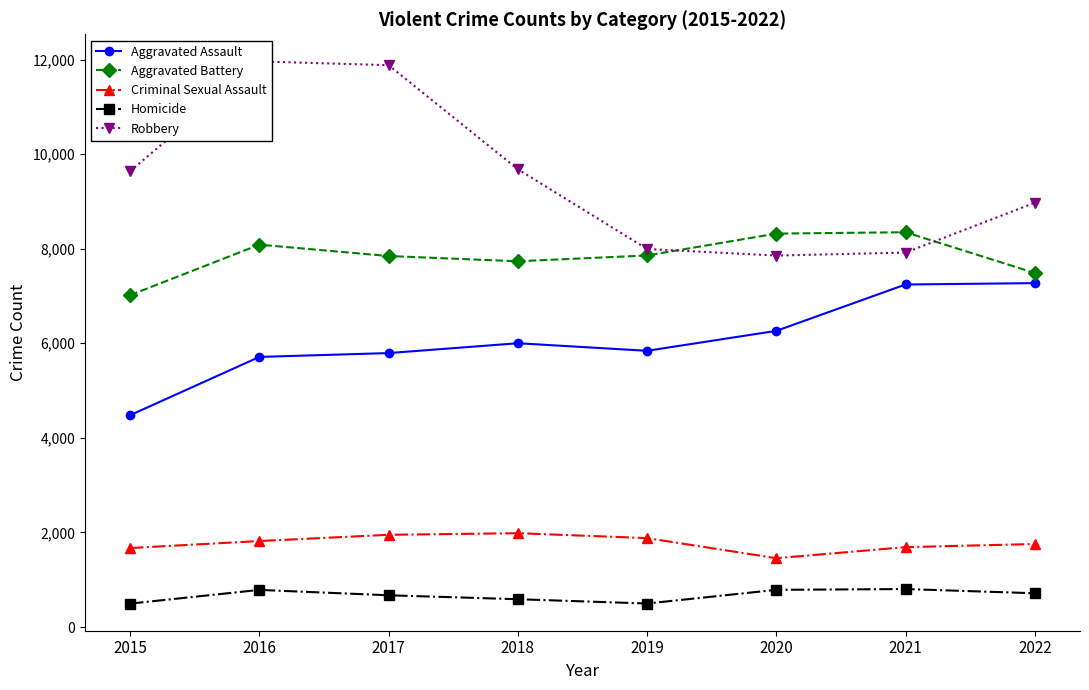

True or false: Homicide and Aggravated Battery cross at least once.

False